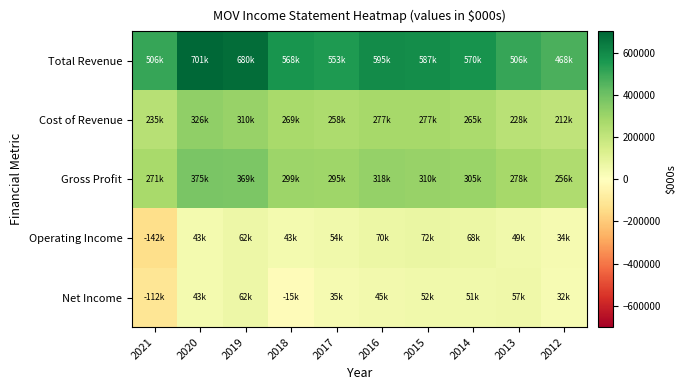

Which category has the lowest value across all series?

2021